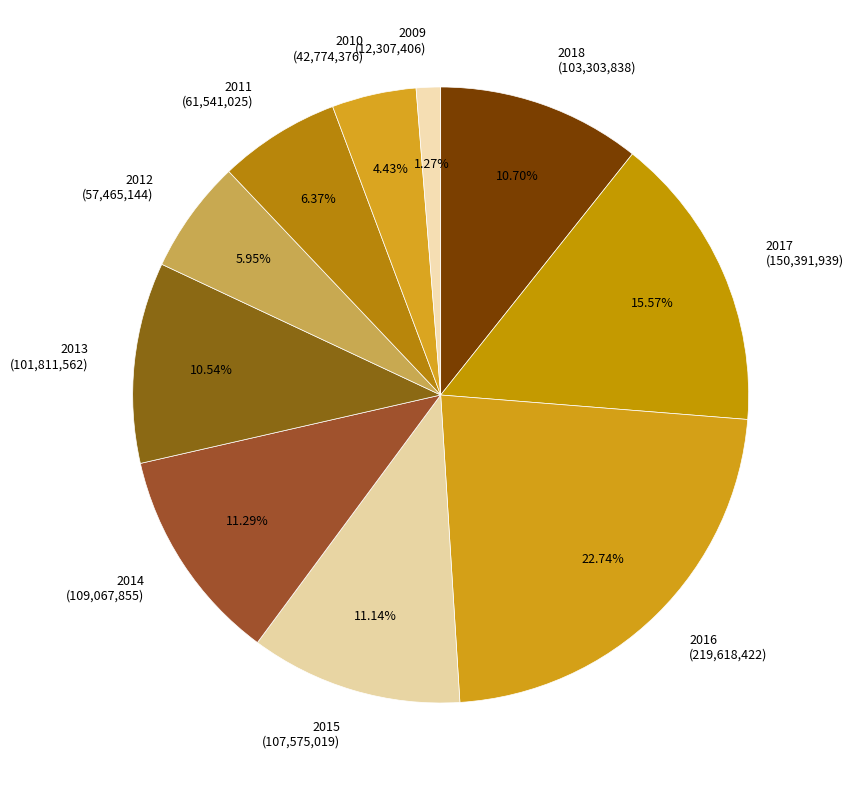

Is the sum of 2009 and 2016 greater than half?

No